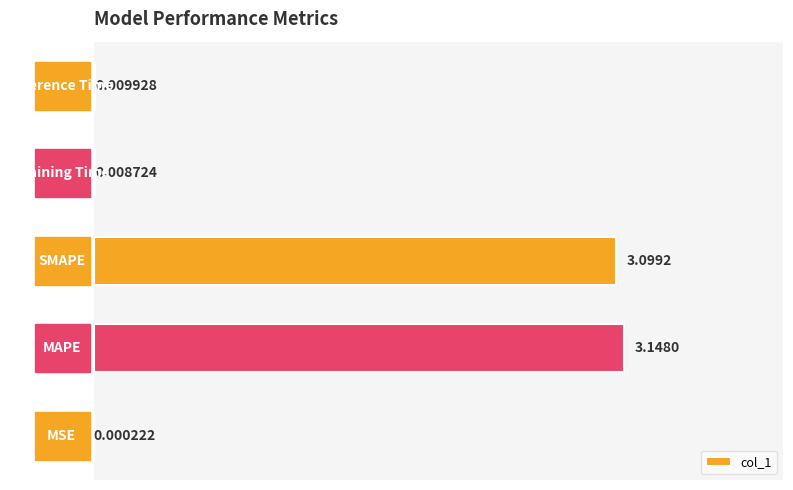

What is the sum of all values?

6.3